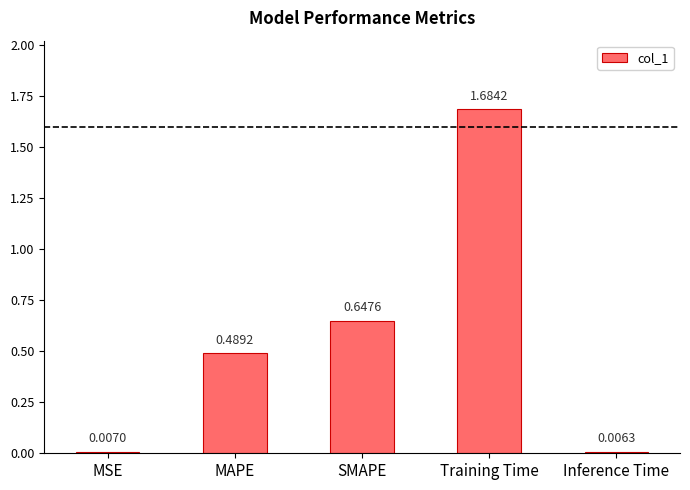

List the labels in order of value, largest first.

Training Time, SMAPE, MAPE, MSE, Inference Time